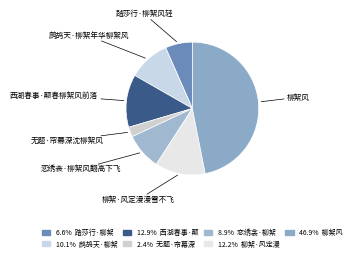

To the nearest percent, what is the average slice percentage?

14%